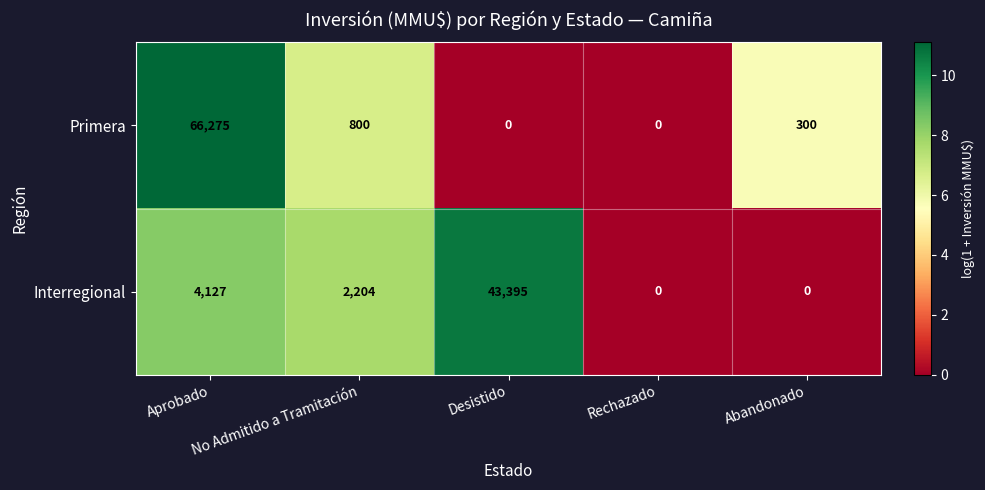

What is the maximum value shown in the chart?

66275